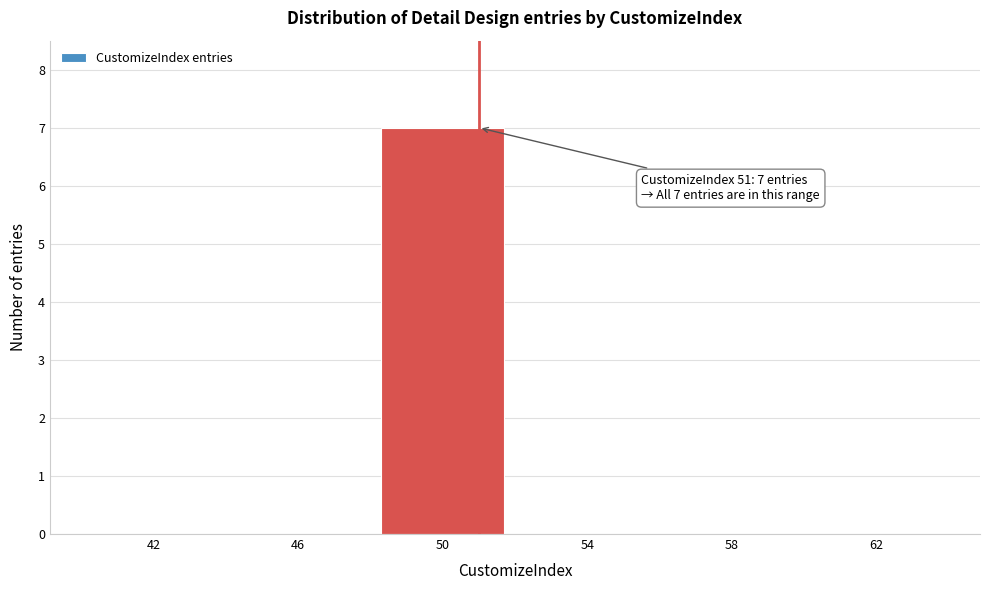

Reading right to left, list all the values displayed in this chart.

62=0	58=0	54=0	50=7	46=0	42=0